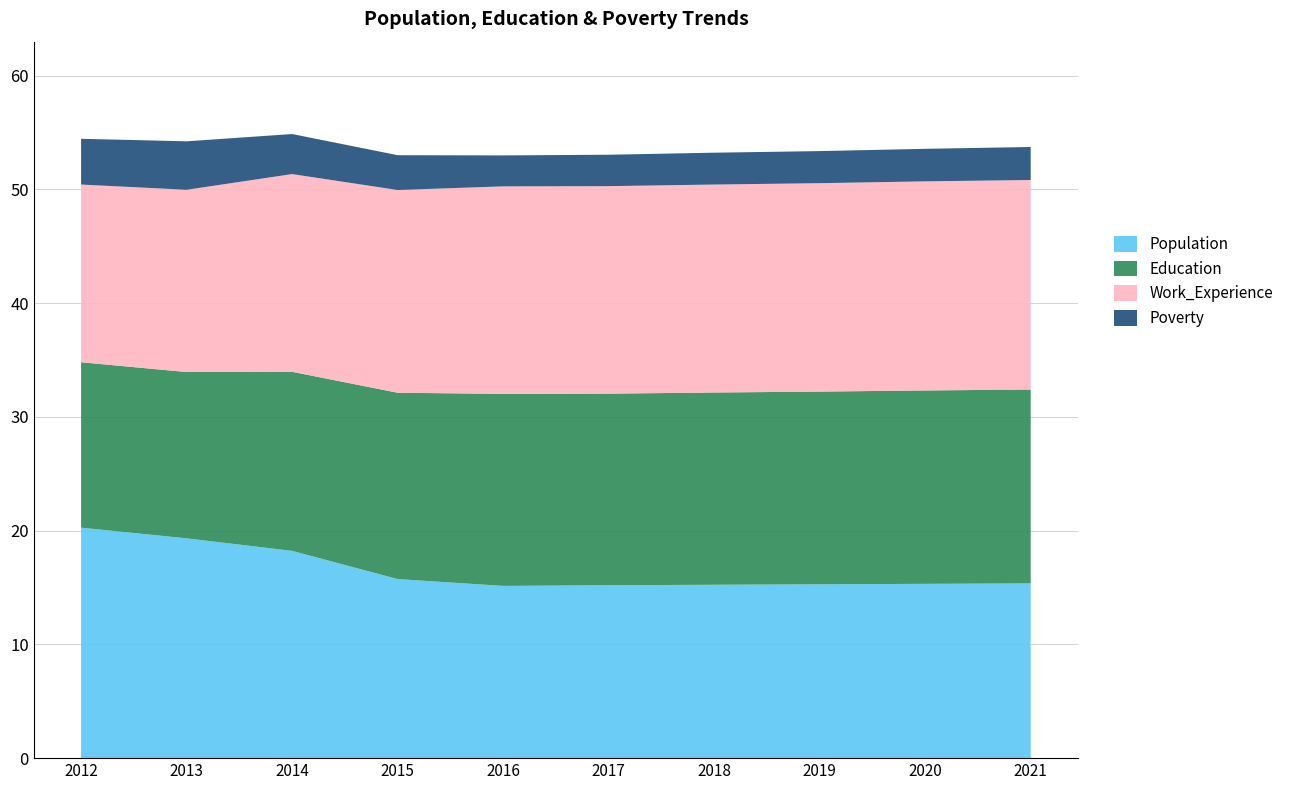

What is the total value across all series at 2016?

53.0